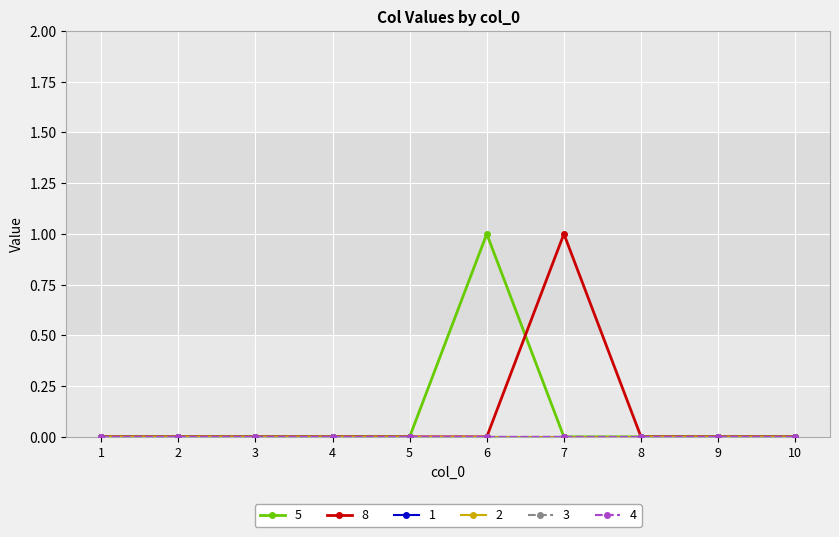

How many lines are shown in the chart?

6